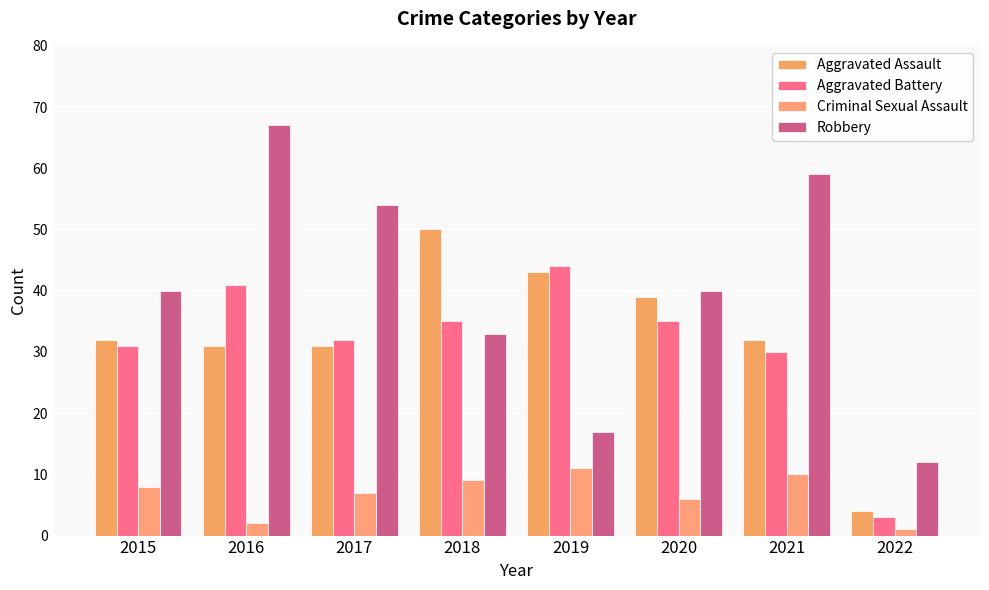

What is the sum of the Robbery values at 2022 and 2016?

79